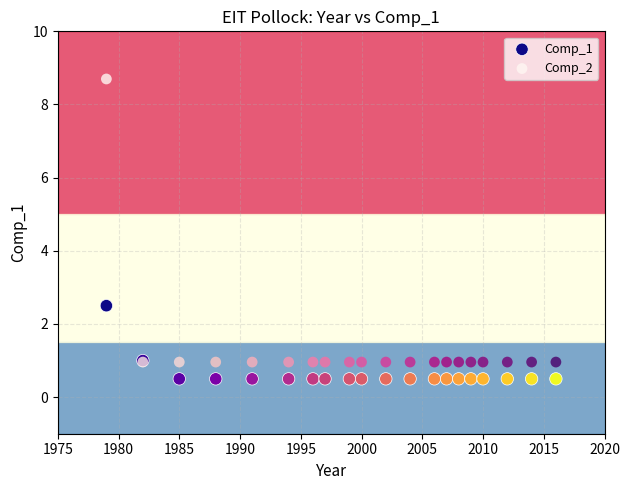

What are all the series names shown in the legend?

Comp_1, Comp_2